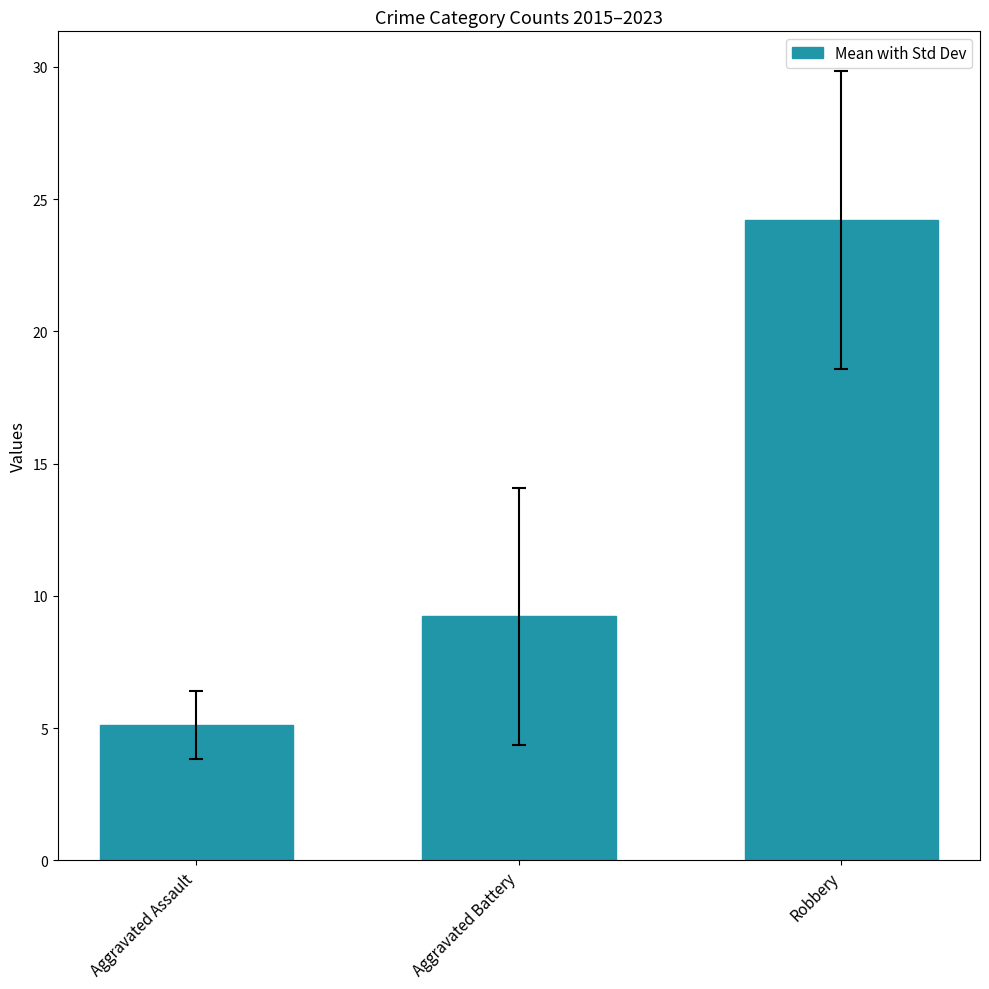

Between Aggravated Battery and Aggravated Assault, which is larger?

Aggravated Battery